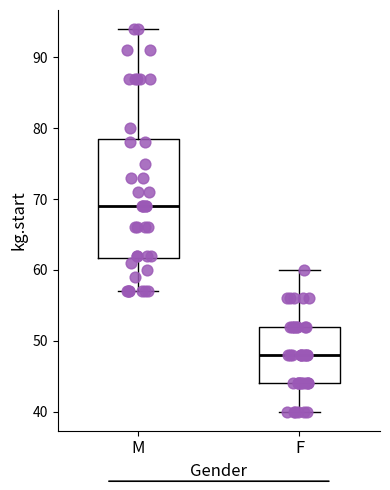

Reading left to right, read every box against the y-axis: the position of its median line, the range the box covers, and the ends of its whiskers. The values are not printed on the chart, so give them approximately, as read against the axis.

M: median 69, box 62 to 79, whiskers 57 to 94
F: median 48, box 44 to 52, whiskers 40 to 60